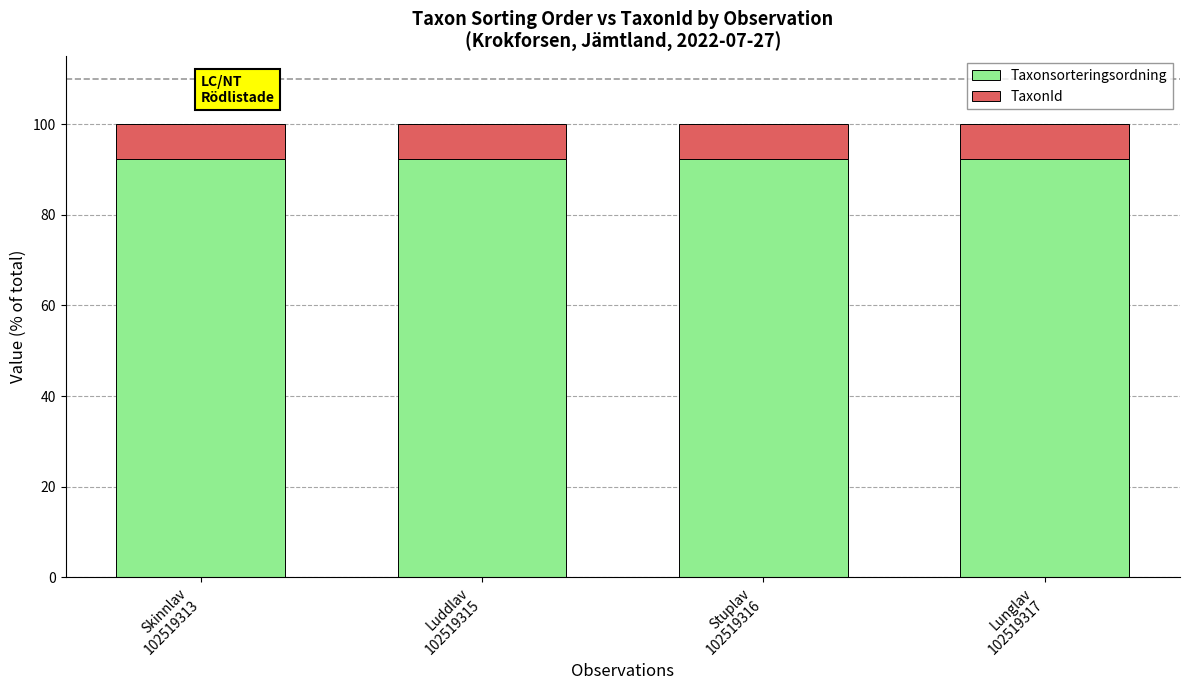

How many Taxonsorteringsordning values are between 92 and 93?

4